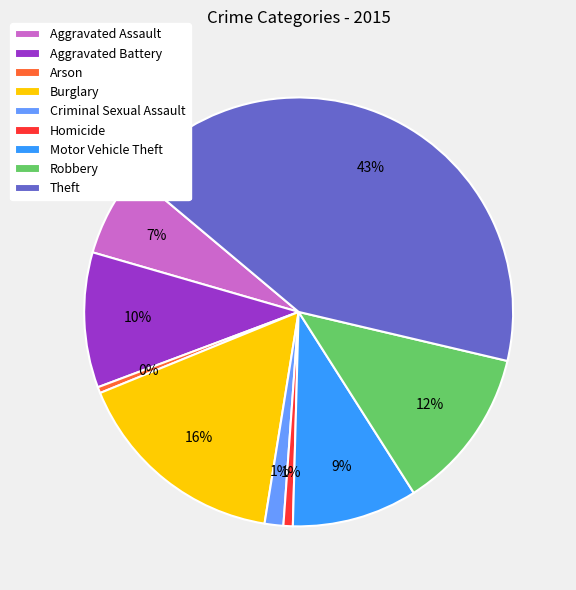

What is the largest slice in the pie chart?

Theft